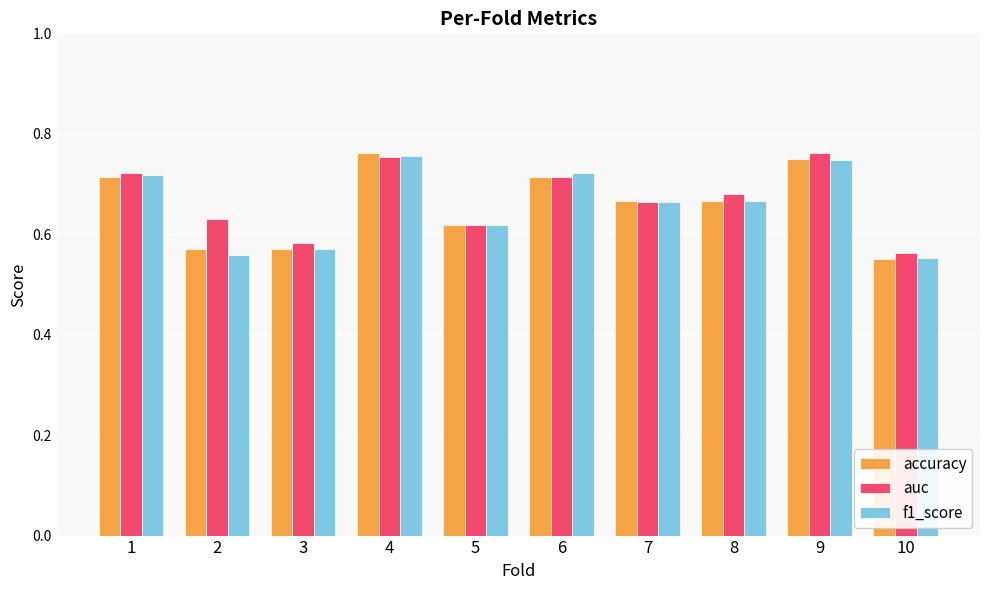

Which category has the lowest value in the accuracy series?

10